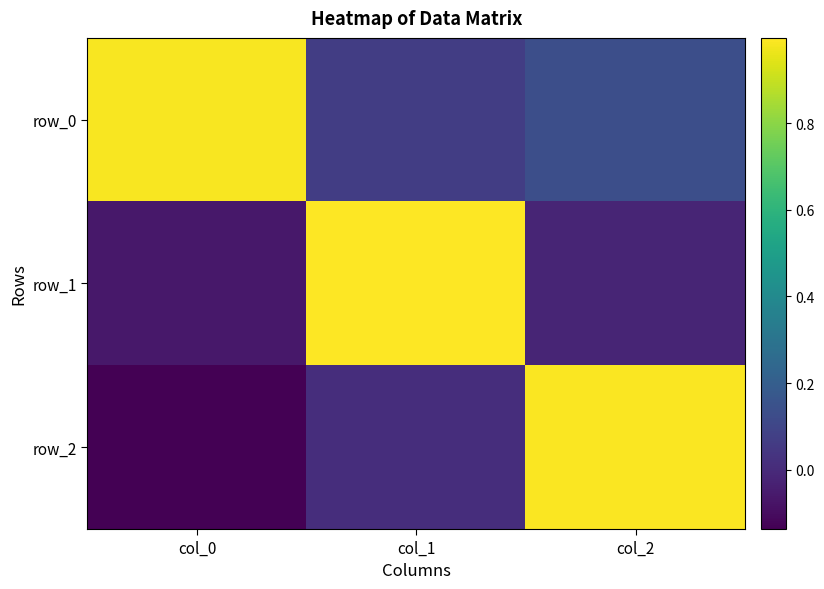

Which label corresponds to the largest value in the chart?

col_1